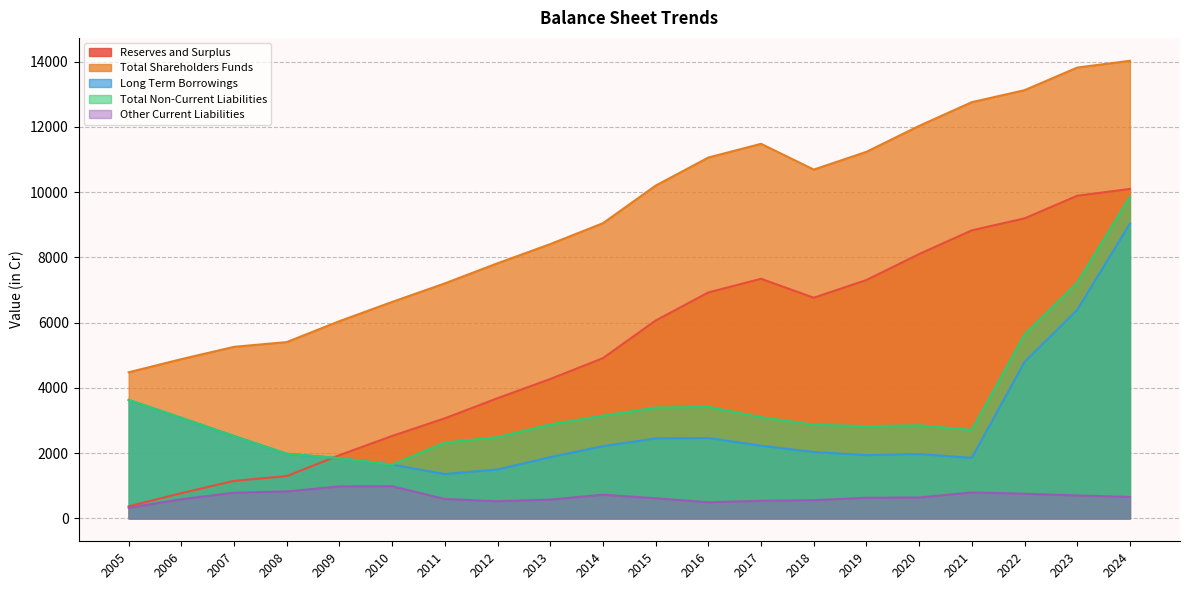

The value of Long Term Borrowings at 2005 is 3631.7. True or false?

True